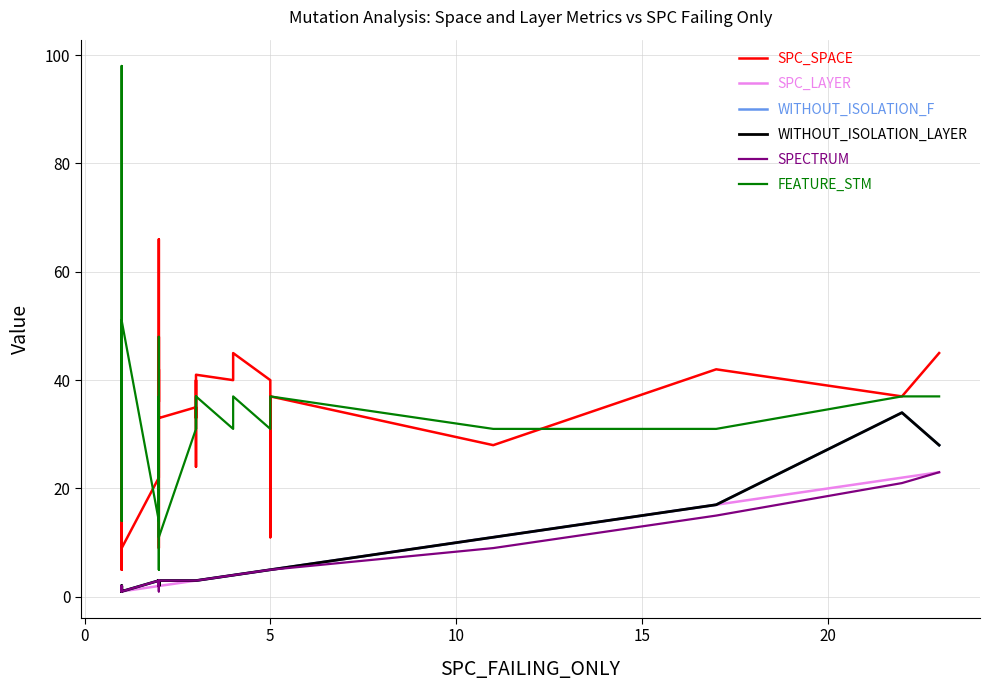

Is the value of SPC_LAYER at 15 greater than the value of SPC_SPACE at 9?

No